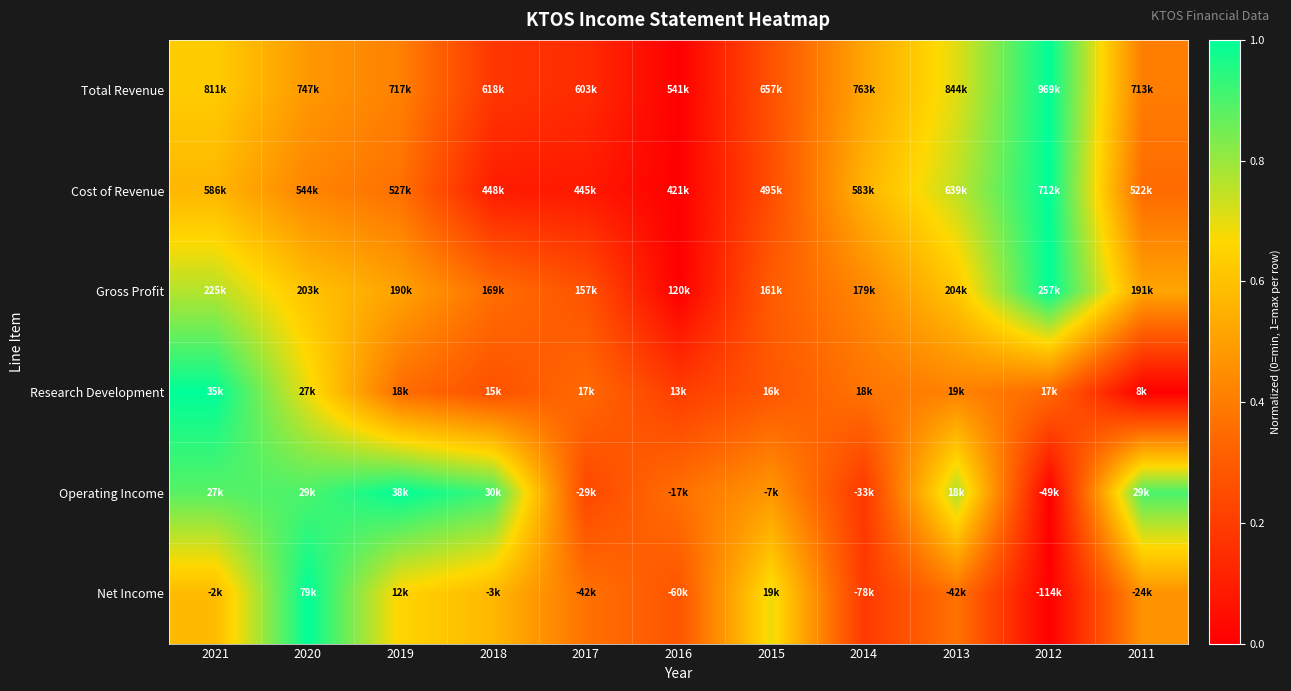

Reading right to left, extract all data points from this chart.

Total Revenue: 2011=0.4	2012=1.0	2013=0.7	2014=0.5	2015=0.3	2016=0.0	2017=0.1	2018=0.2	2019=0.4	2020=0.5	2021=0.6
Cost of Revenue: 2011=0.3	2012=1.0	2013=0.8	2014=0.6	2015=0.3	2016=0.0	2017=0.1	2018=0.1	2019=0.4	2020=0.4	2021=0.6
Gross Profit: 2011=0.5	2012=1.0	2013=0.6	2014=0.4	2015=0.3	2016=0.0	2017=0.3	2018=0.4	2019=0.5	2020=0.6	2021=0.8
Research Development: 2011=0.0	2012=0.3	2013=0.4	2014=0.4	2015=0.3	2016=0.2	2017=0.3	2018=0.3	2019=0.4	2020=0.7	2021=1.0
Operating Income: 2011=0.9	2012=0.0	2013=0.8	2014=0.2	2015=0.5	2016=0.4	2017=0.2	2018=0.9	2019=1.0	2020=0.9	2021=0.9
Net Income: 2011=0.5	2012=0.0	2013=0.4	2014=0.2	2015=0.7	2016=0.3	2017=0.4	2018=0.6	2019=0.7	2020=1.0	2021=0.6